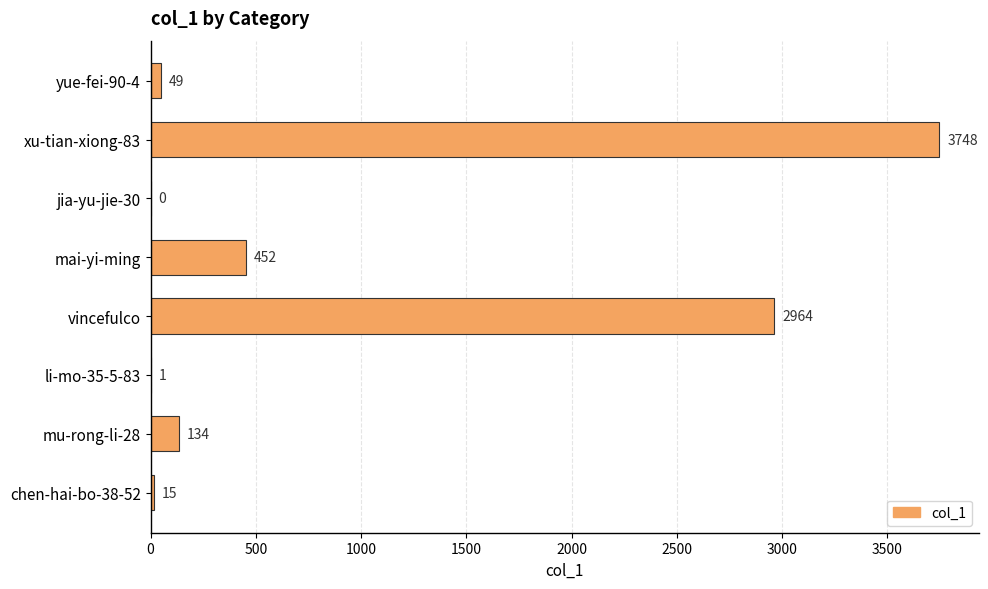

What is the sum of all values?

7363